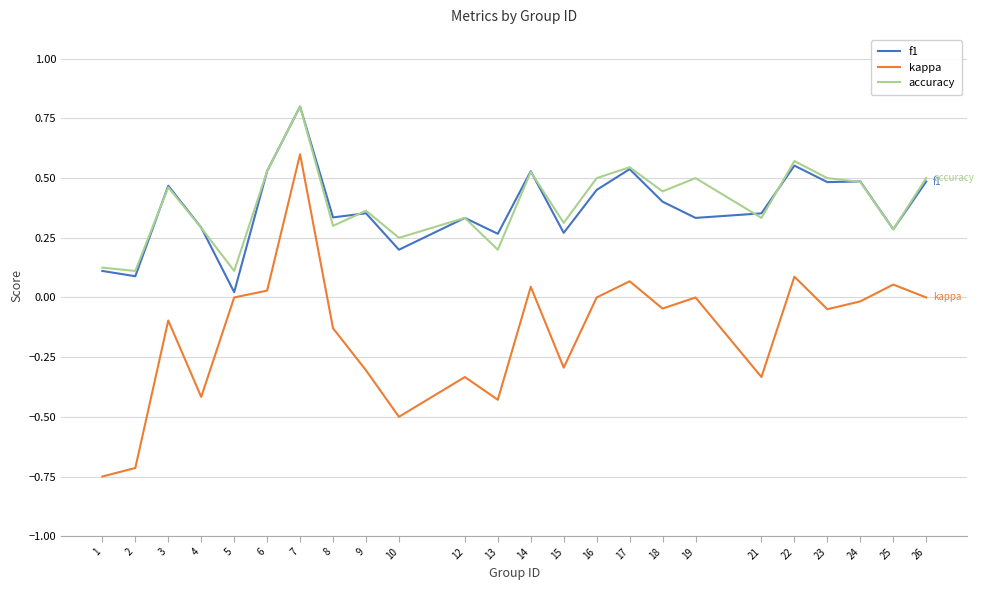

True or false: f1 and kappa intersect in this chart.

False